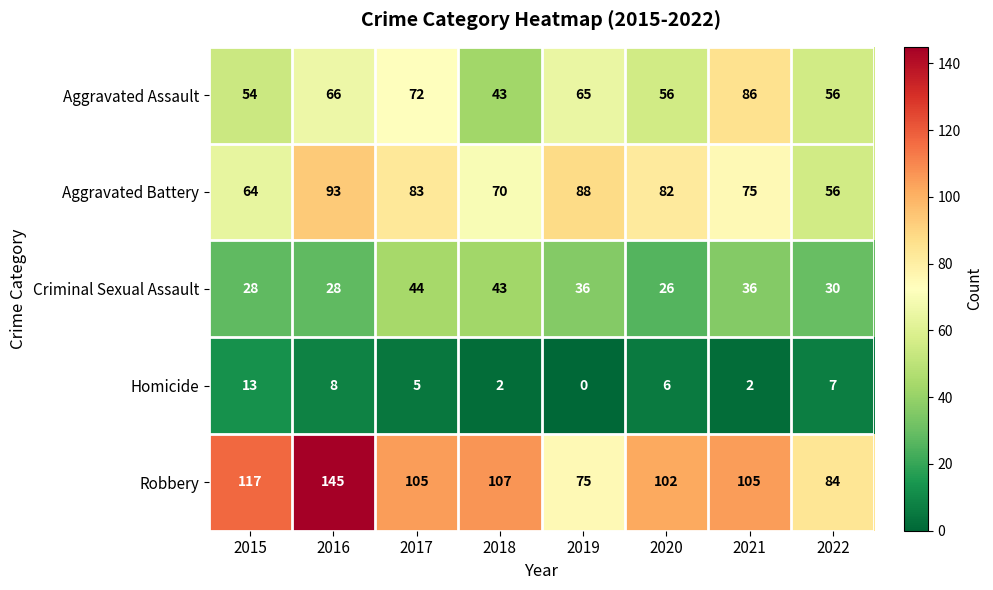

Between 2017 and 2021, which series saw the biggest shift?

Aggravated Assault